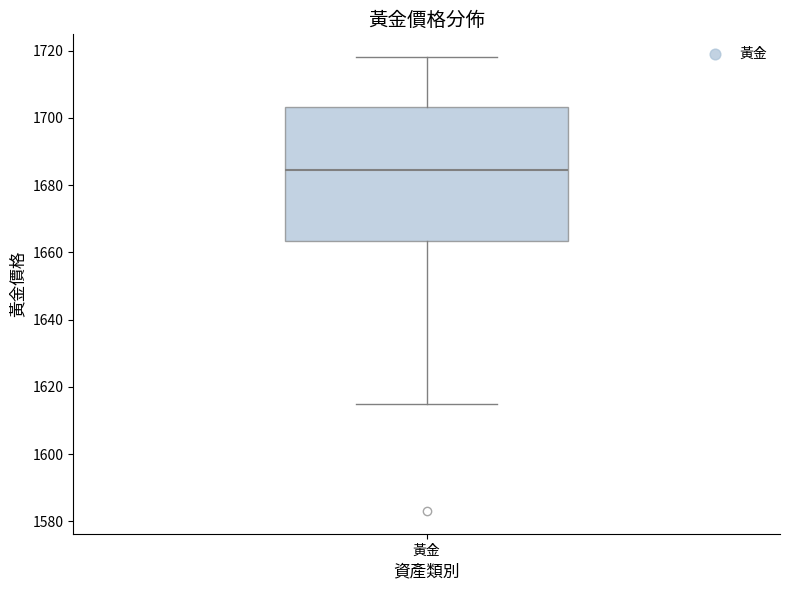

Transcribe this box plot: give where the median line is, the range the box spans, and where the two whiskers end, as read against the y-axis. The values are not printed on the chart, so give them approximately, as read against the axis.

median 1684, box 1664 to 1704, whiskers 1616 to 1718